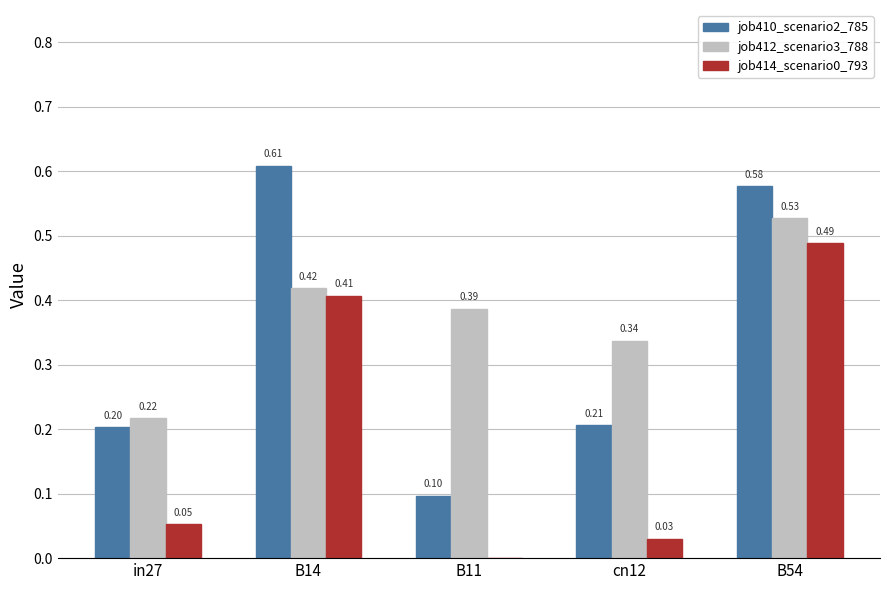

Which series has the largest total across all categories?

job412_scenario3_788